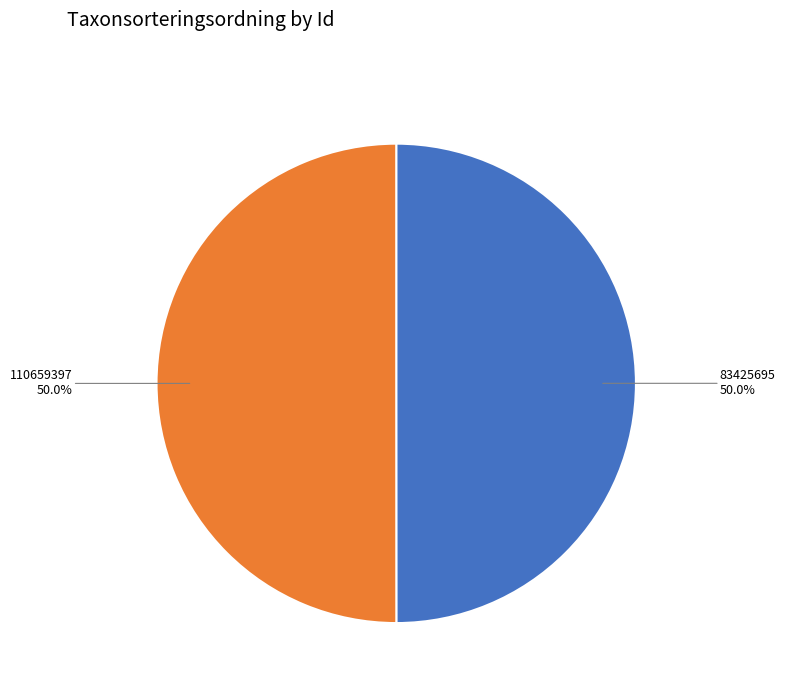

What is the largest slice in the pie chart?

110659397